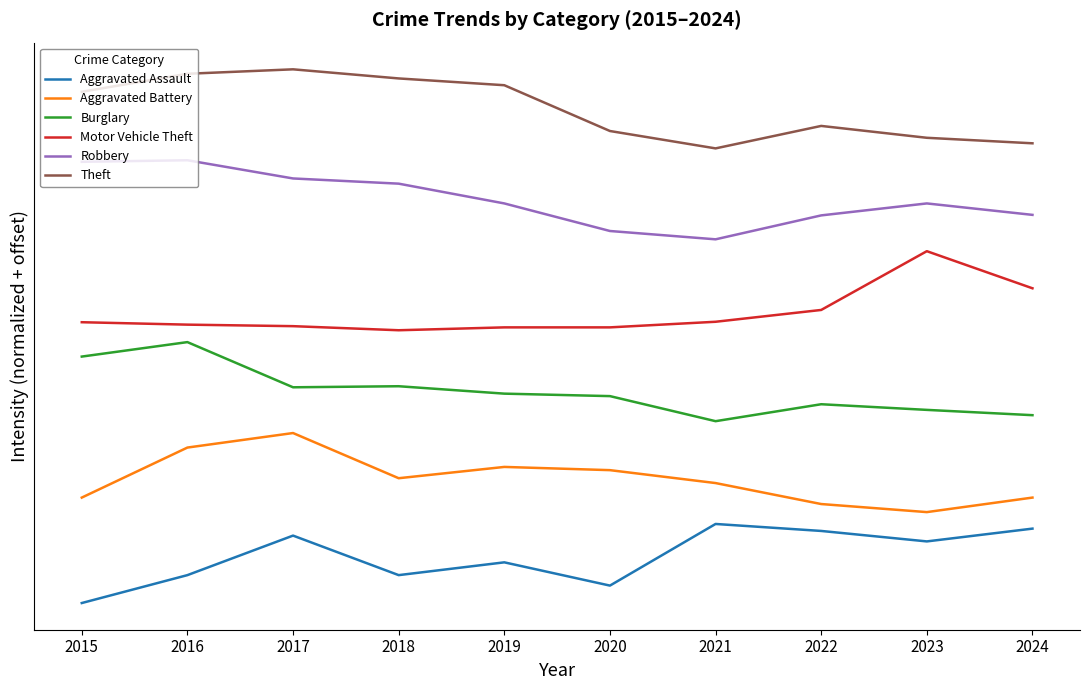

Is the value of Burglary at 2019 greater than the value of Aggravated Assault at 2023?

Yes